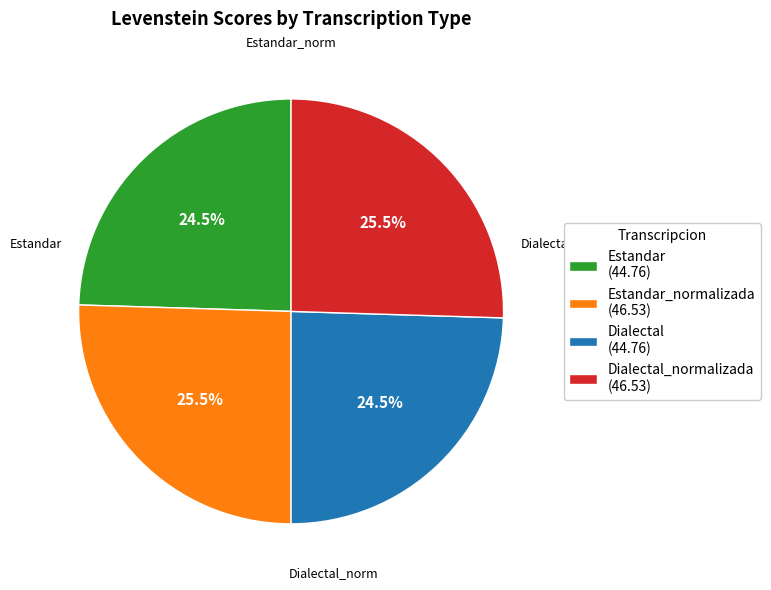

Is the sum of Estandar_normalizada (46.53) and Dialectal_normalizada (46.53) greater than half?

Yes